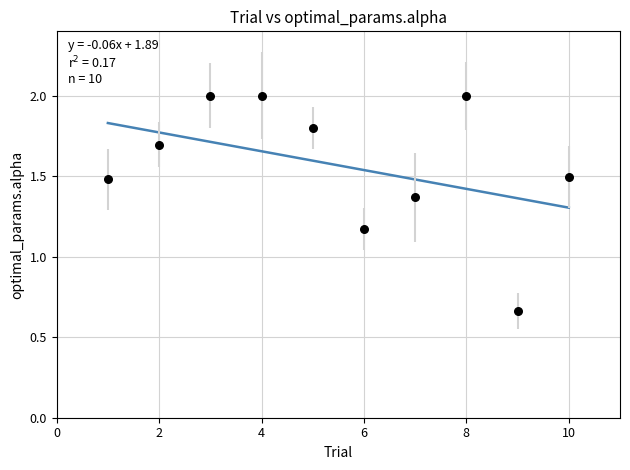

What is the average Y value?

1.6